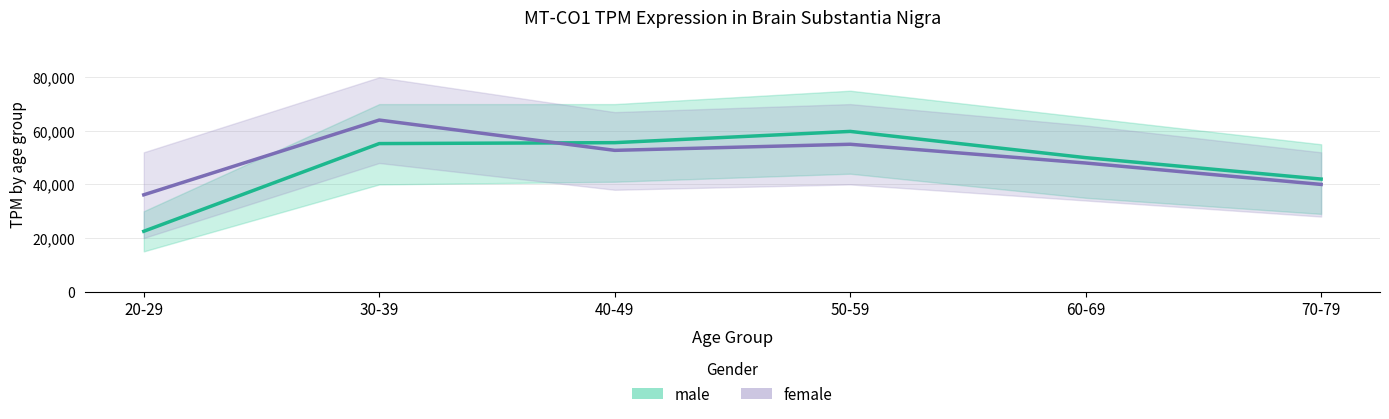

How many times do female and male cross each other?

1